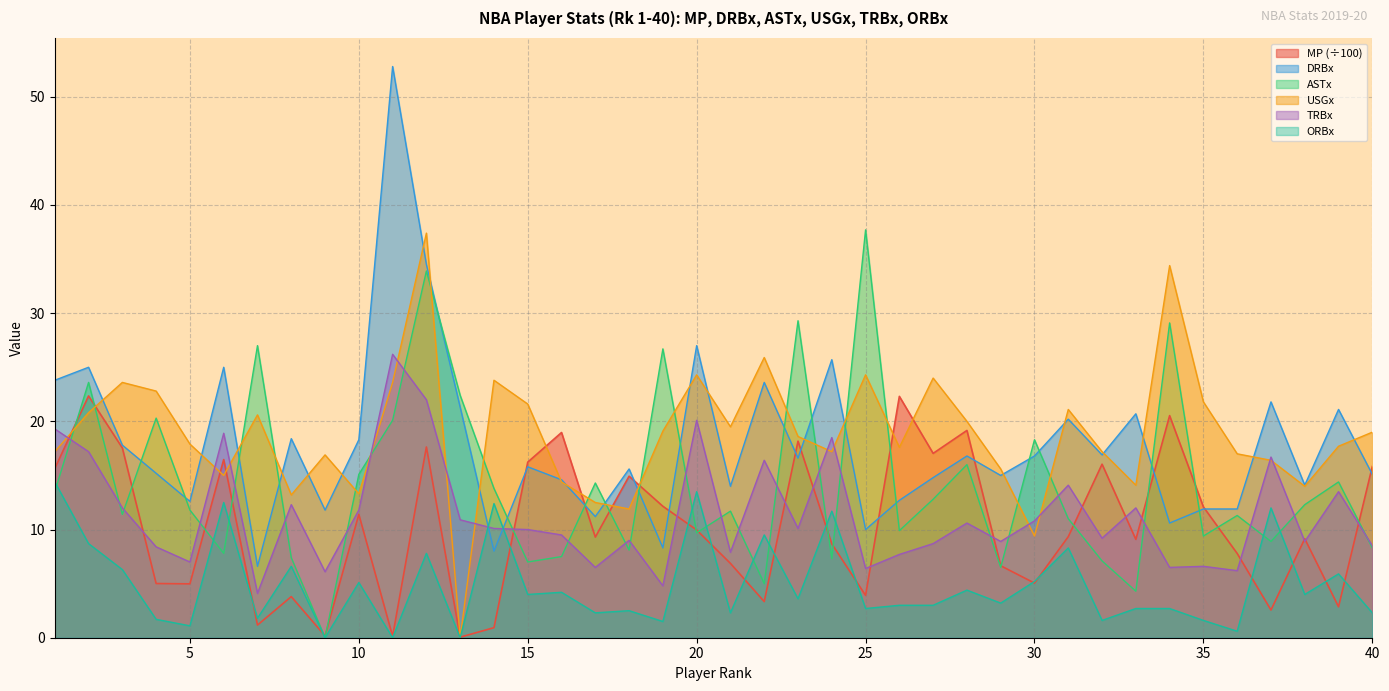

Is it true that USGx equals 14.4 at 16?

True